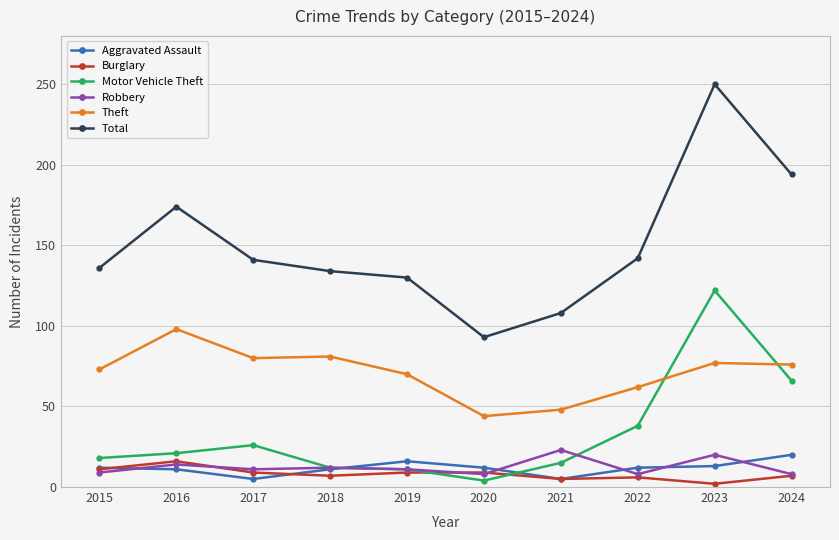

What is the value of the Burglary point at the 2nd from the left?

16